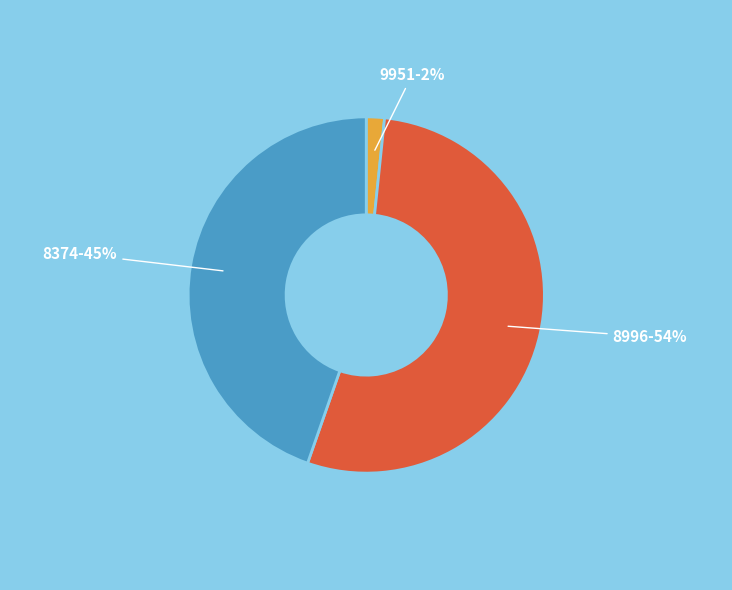

To the nearest percent, what is the average slice percentage?

33%